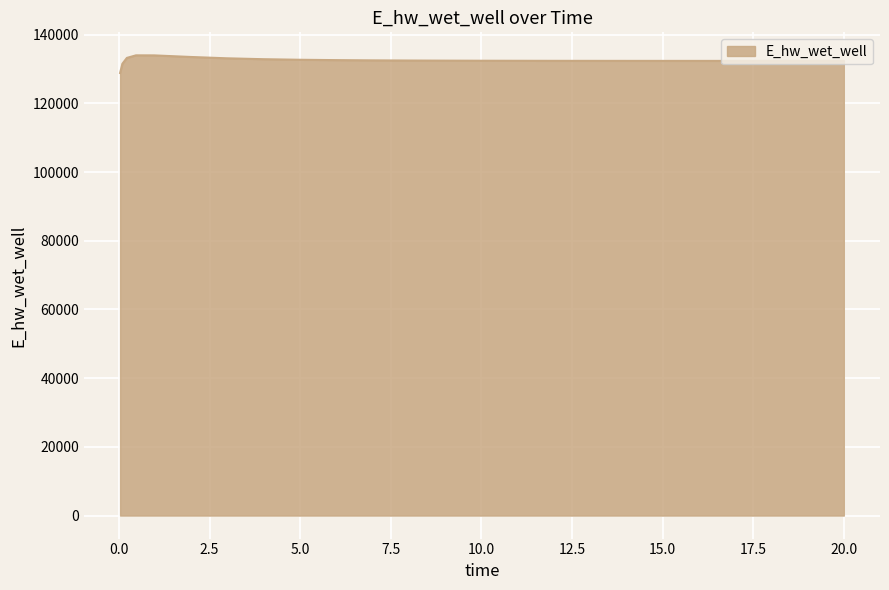

What is the maximum value shown in the chart?

133955.6